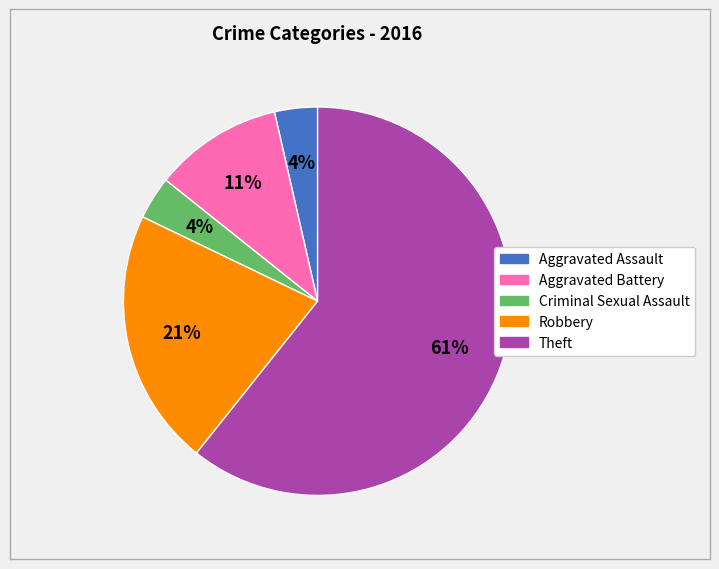

Is there any slice that represents more than half of the pie?

Yes